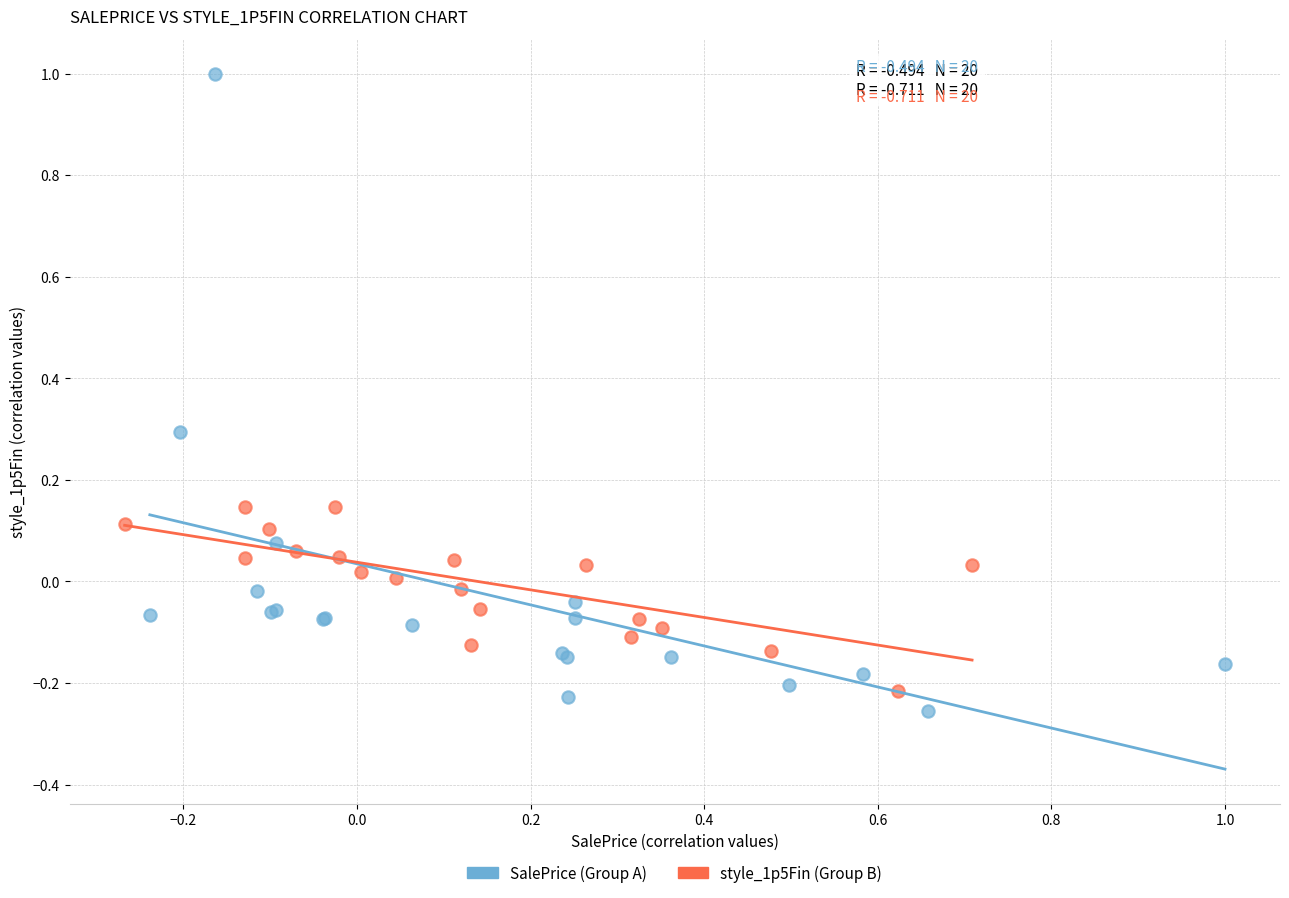

Which series contains the lowest Y value?

SalePrice (Group A)